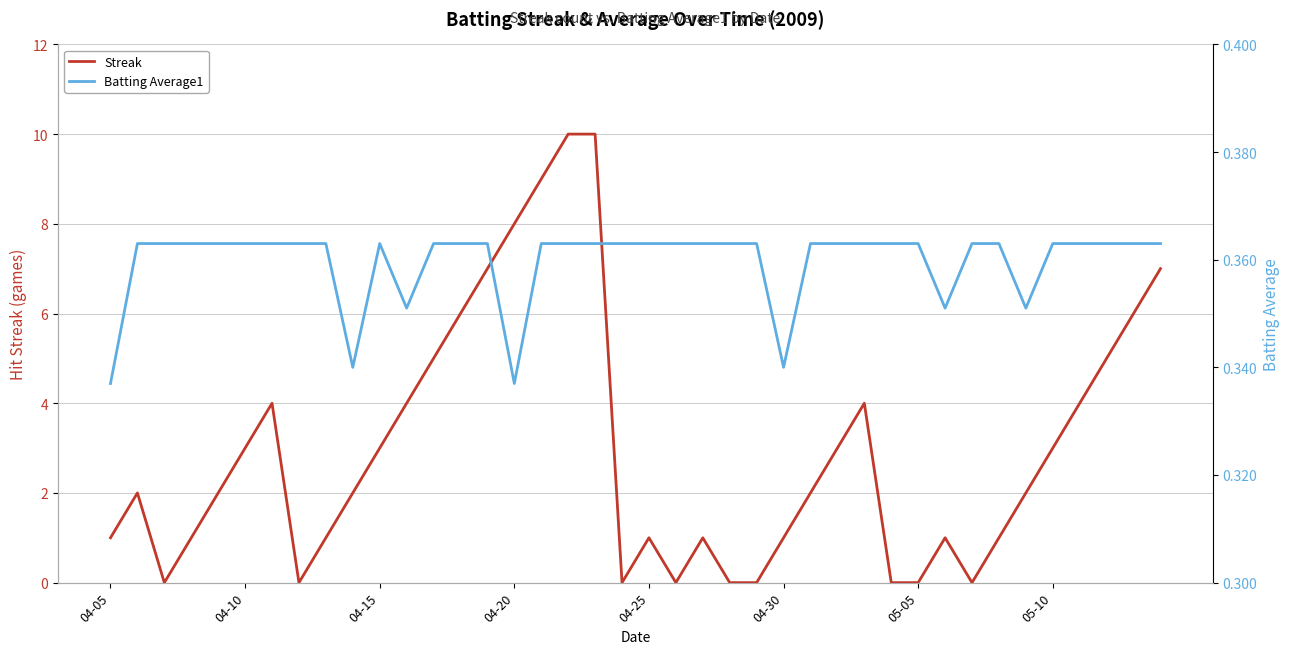

True or false: Streak and Batting Average1 cross at least once.

True